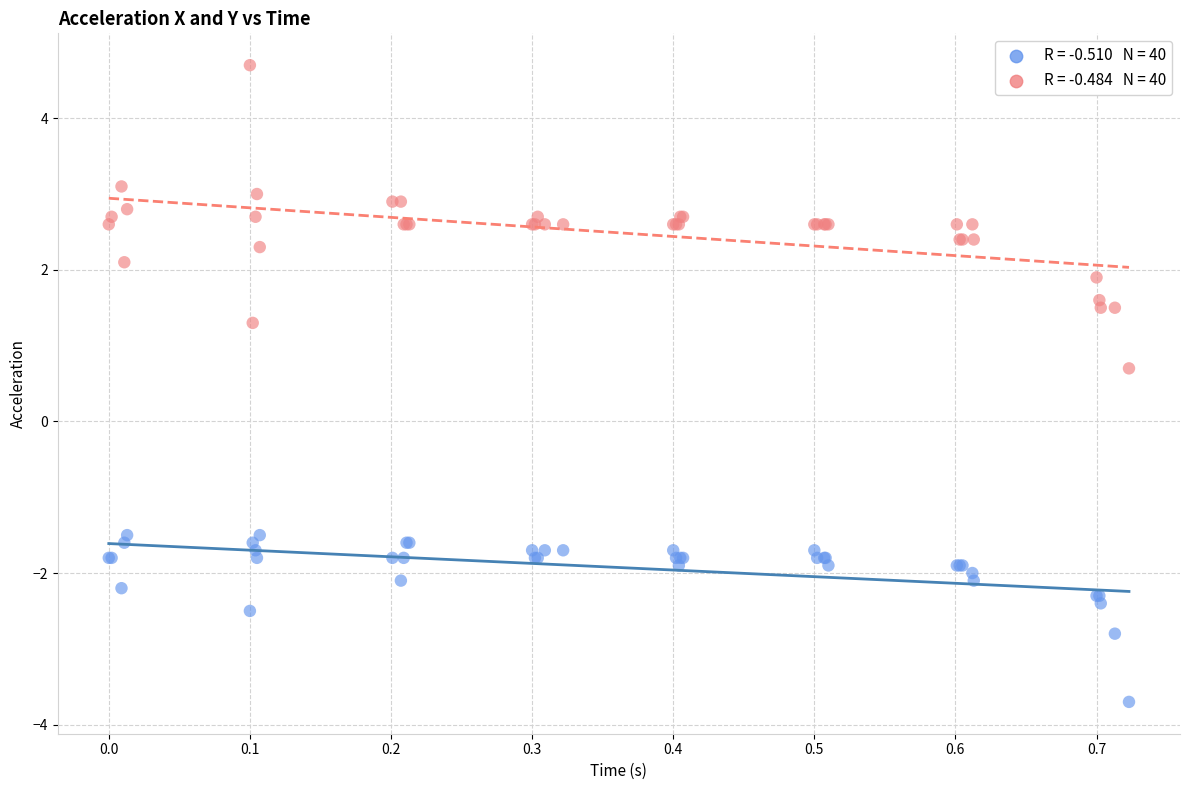

Across all series, what Y value is closest to 0?

0.7